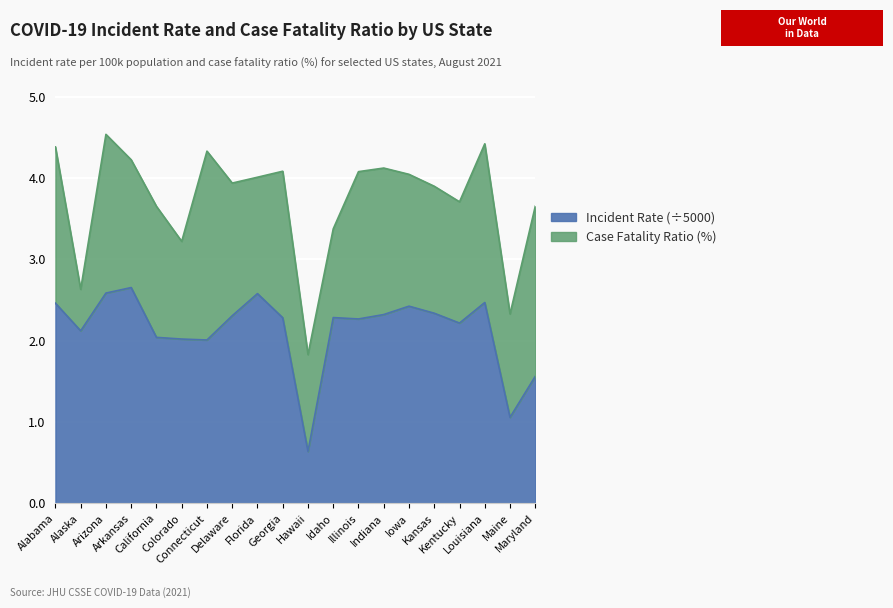

List the labels in order of value, smallest first.

Hawaii, Maine, Maryland, Connecticut, Colorado, California, Alaska, Kentucky, Illinois, Georgia, Idaho, Delaware, Indiana, Kansas, Iowa, Alabama, Louisiana, Florida, Arizona, Arkansas